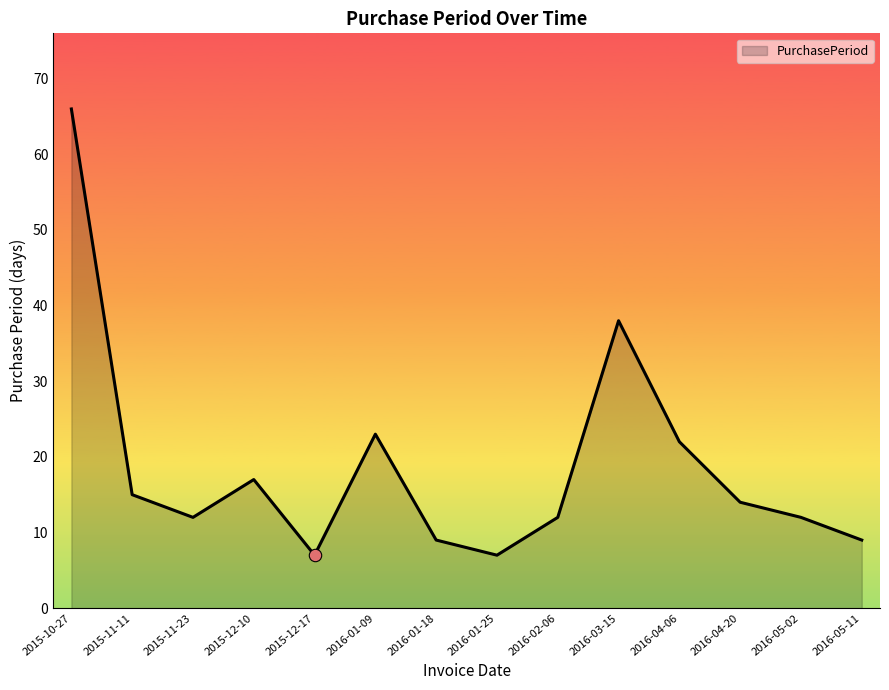

Approximately how many times larger is the value at 2015-11-11 compared to 2016-01-09?

0.7